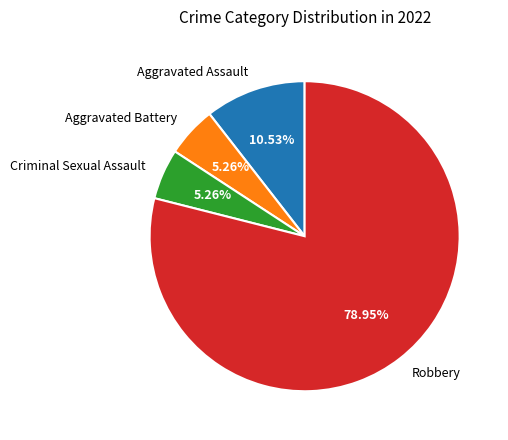

To the nearest percent, what is the combined percentage of Aggravated Assault and Aggravated Battery?

16%